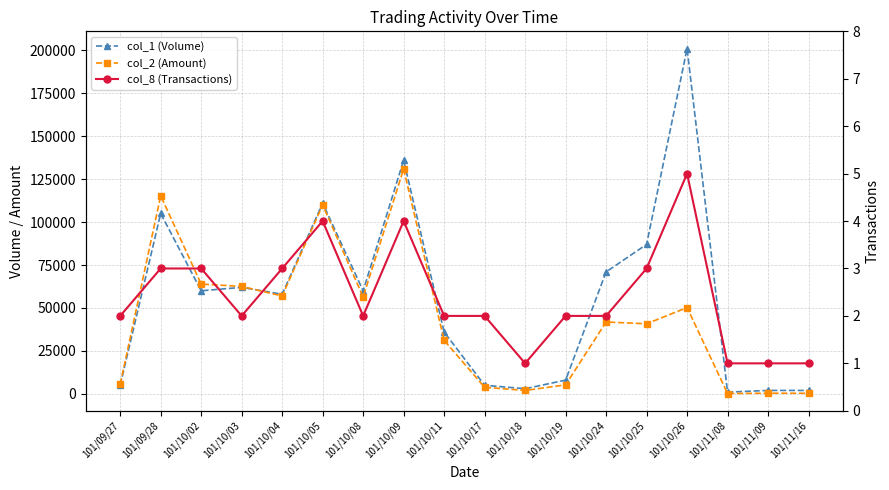

Where is col_1 (Volume) nearest to the value 101000?

101/09/28